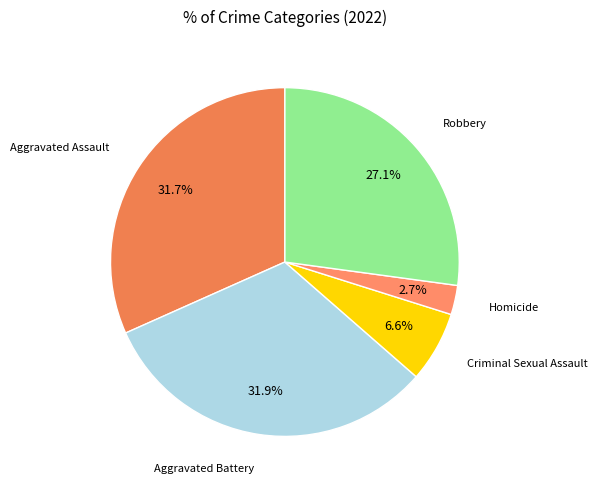

To the nearest percent, what is the difference between the Robbery and Homicide slice percentages?

24%